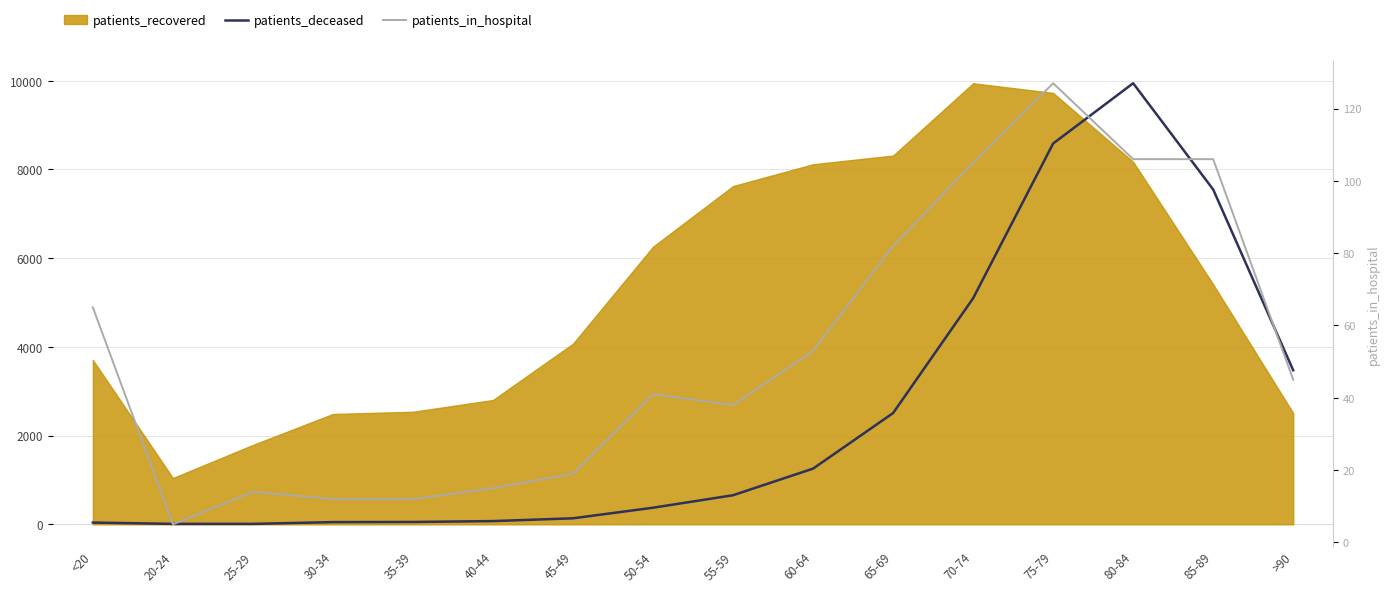

How many values in the patients_in_hospital series exceed 45?

7